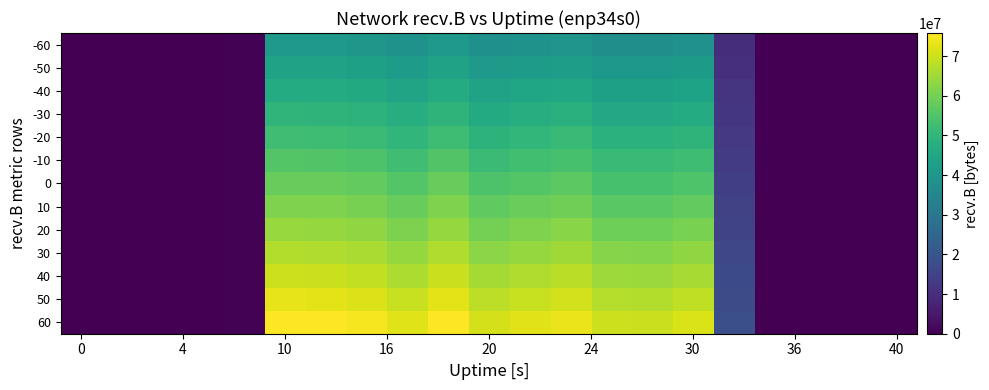

Count the number of data series in this chart.

13